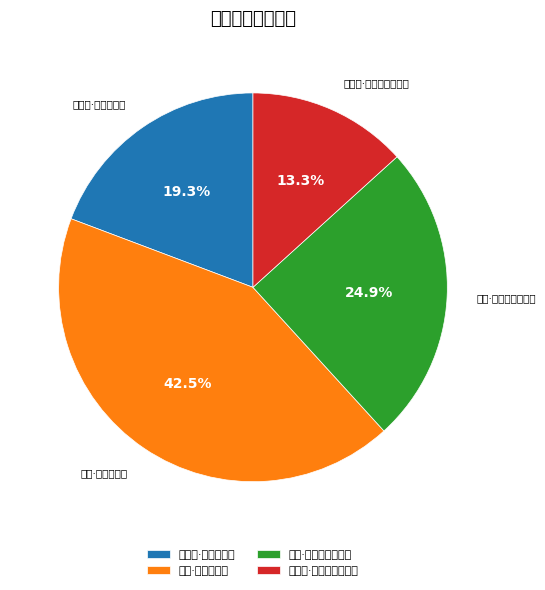

True or false: 逍遥吟·人生忧不足 accounts for 29% of the total.

False